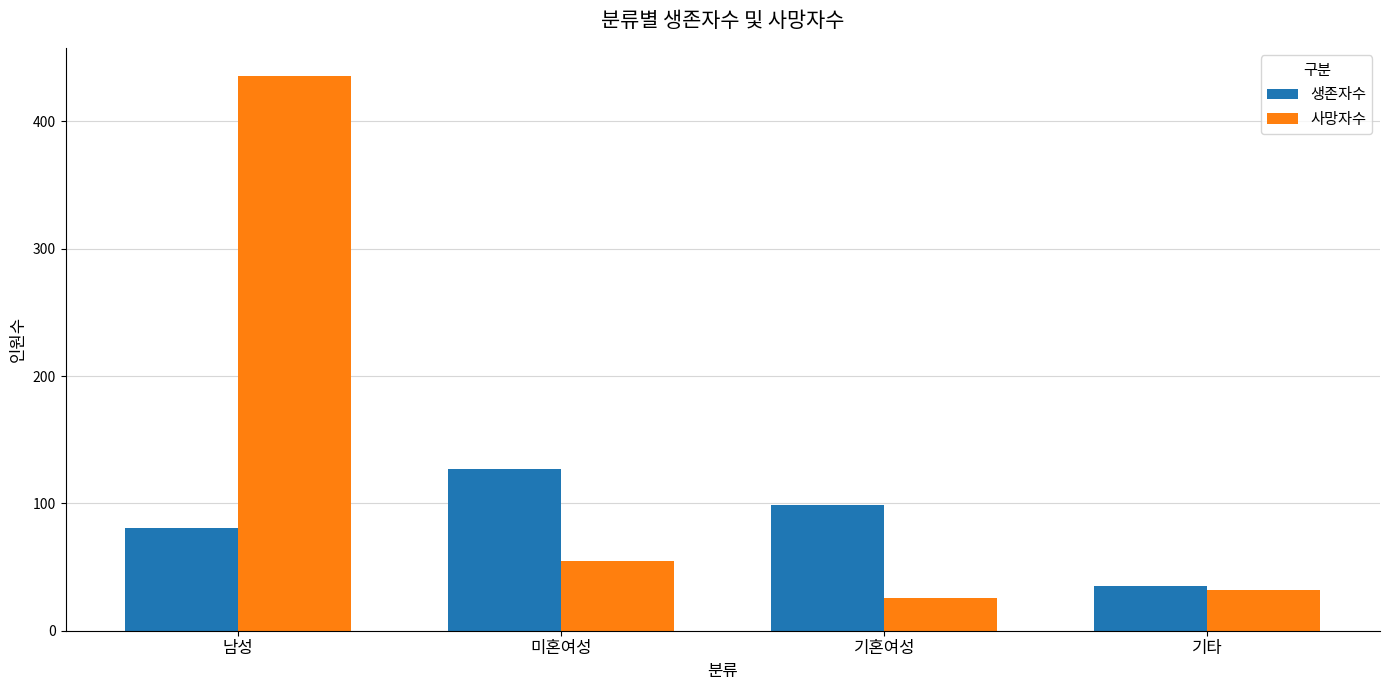

How many data points in 생존자수 are less than 99?

2